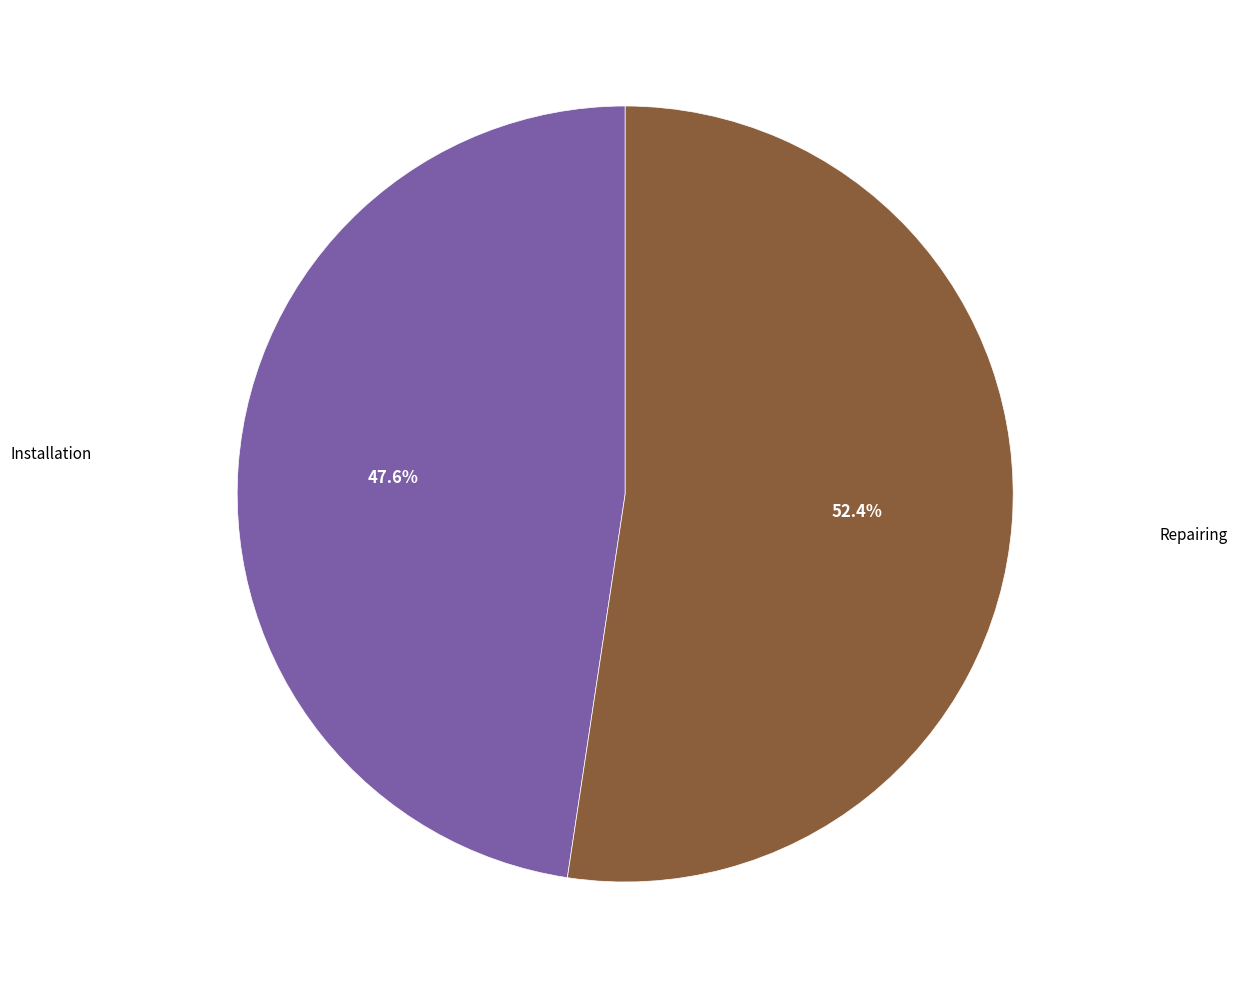

Is there any slice that represents more than half of the pie?

Yes